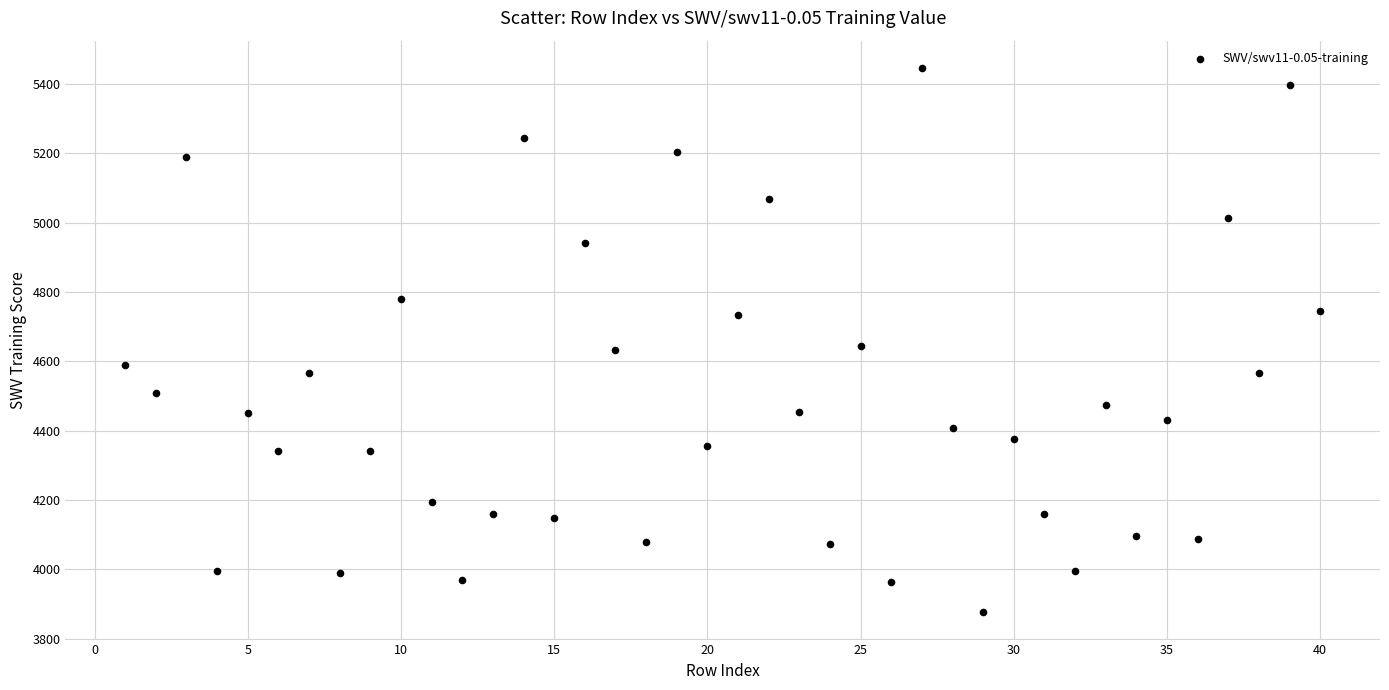

What is the range of Y values (max minus min)?

1571